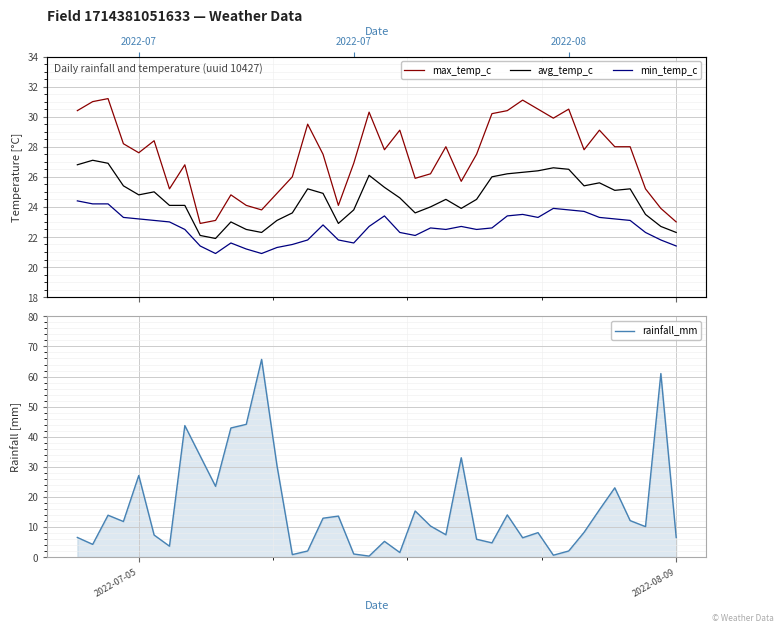

Rank the series by their maximum value, from lowest to highest.

min_temp_c, avg_temp_c, max_temp_c, rainfall_mm